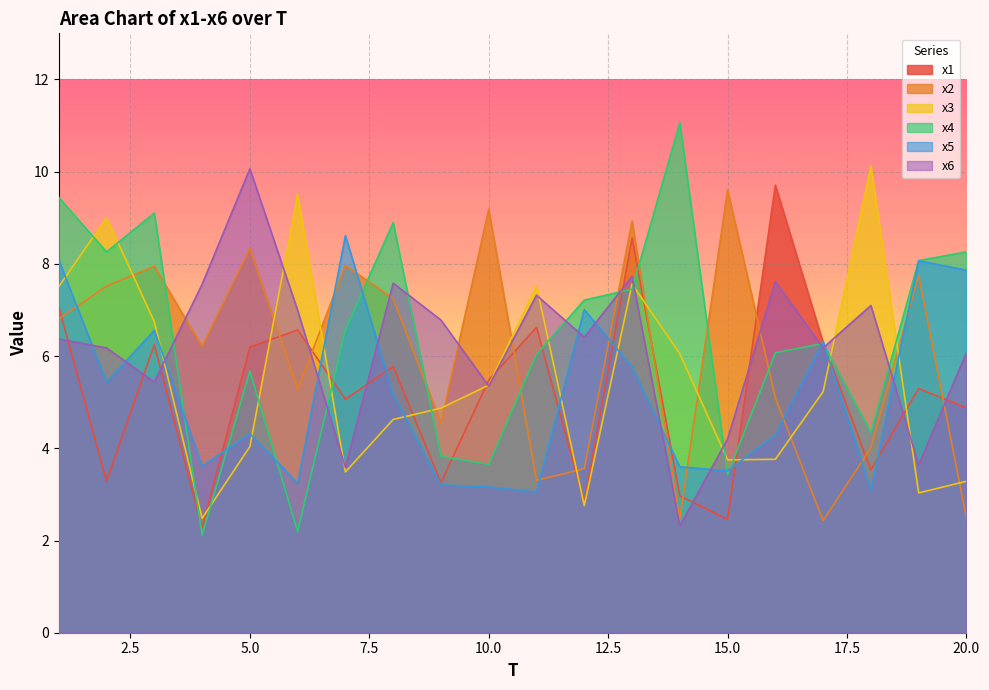

What is the difference between the x6 values at 7 and 5?

6.5